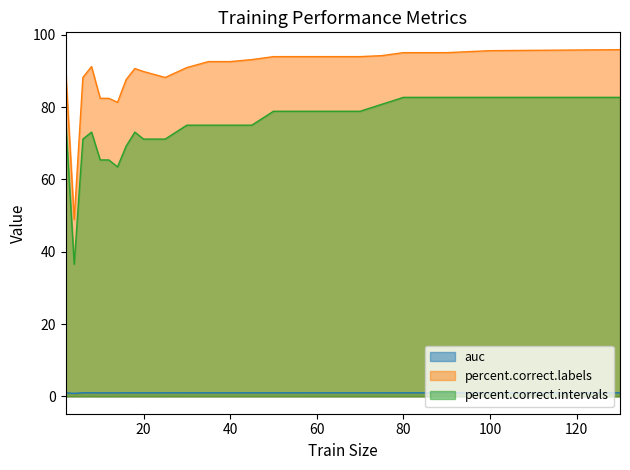

True or false: auc and percent.correct.labels cross at least once.

False